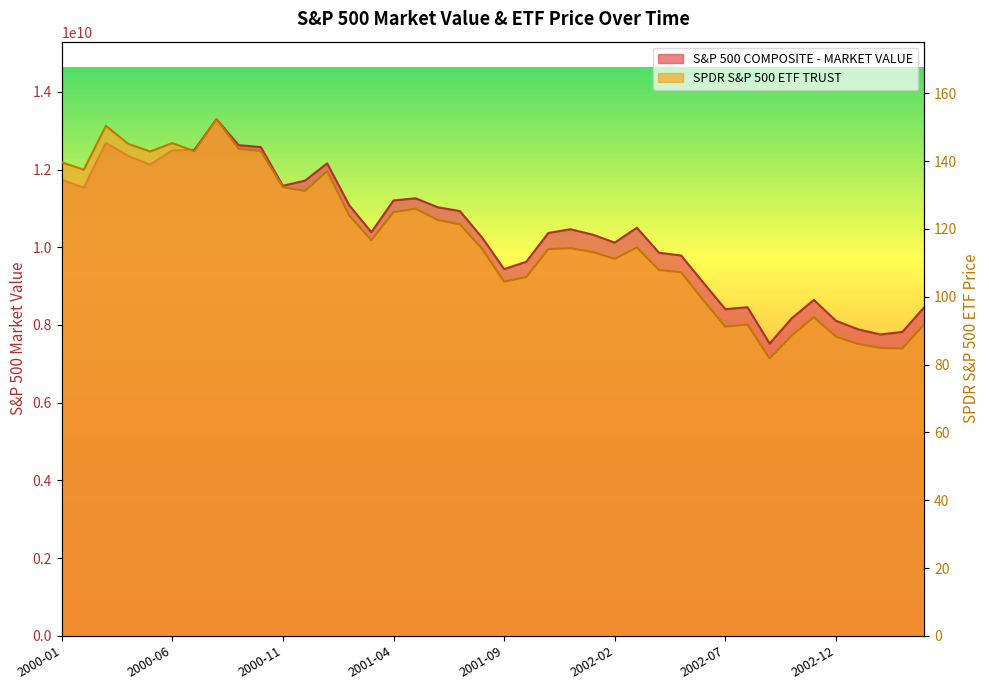

What is the label of the 17th point from the right?

2001-12